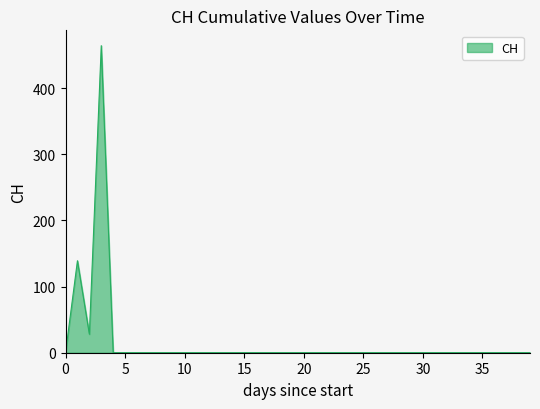

What is the maximum value shown in the chart?

464